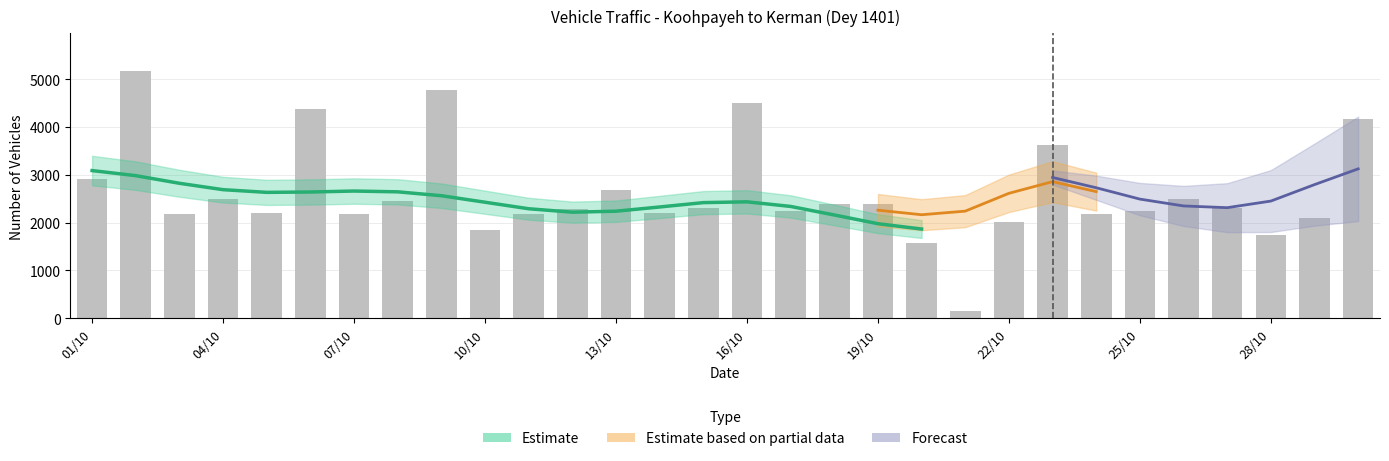

What is the greatest value displayed?

5181